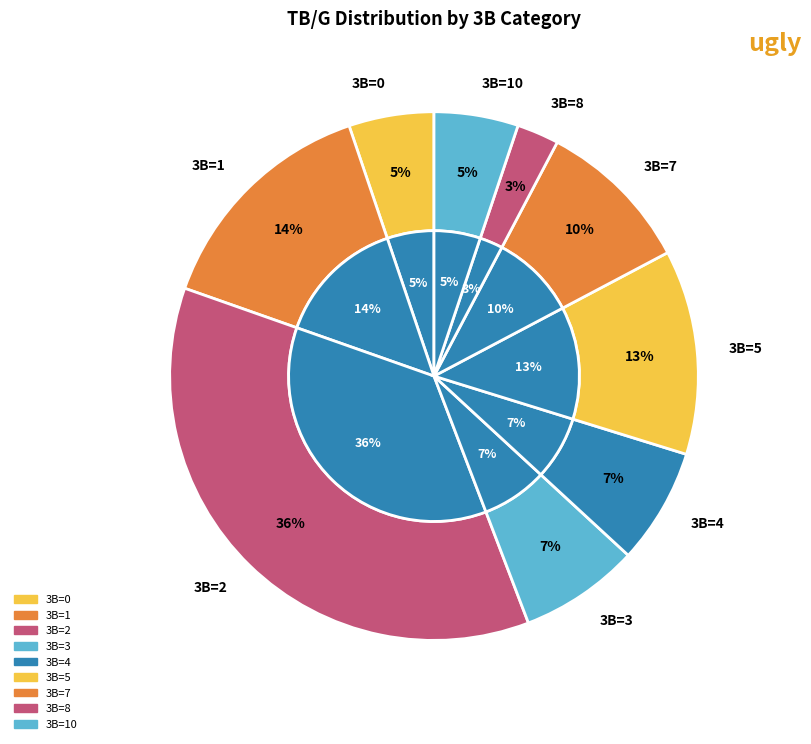

Is it true that 25 is 3% of the pie?

True